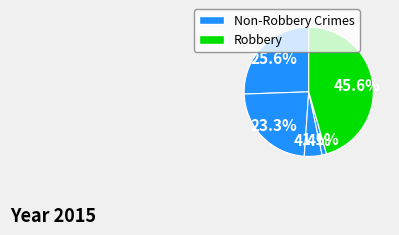

How many slices are in this pie chart?

5